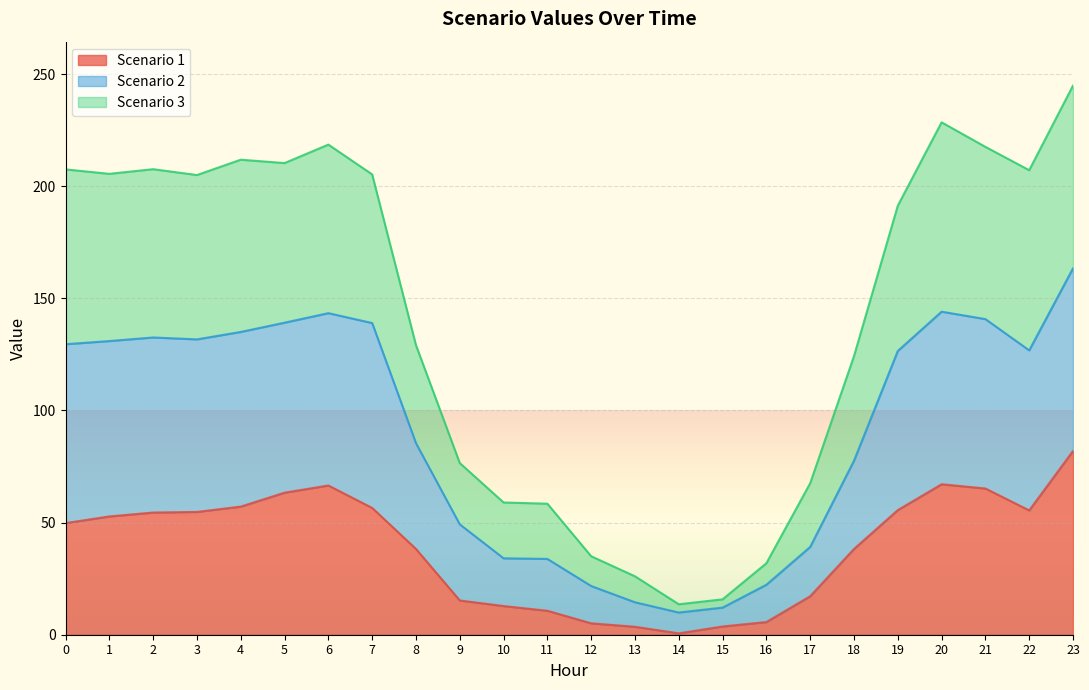

How many data points in Scenario 3 are less than 204?

12